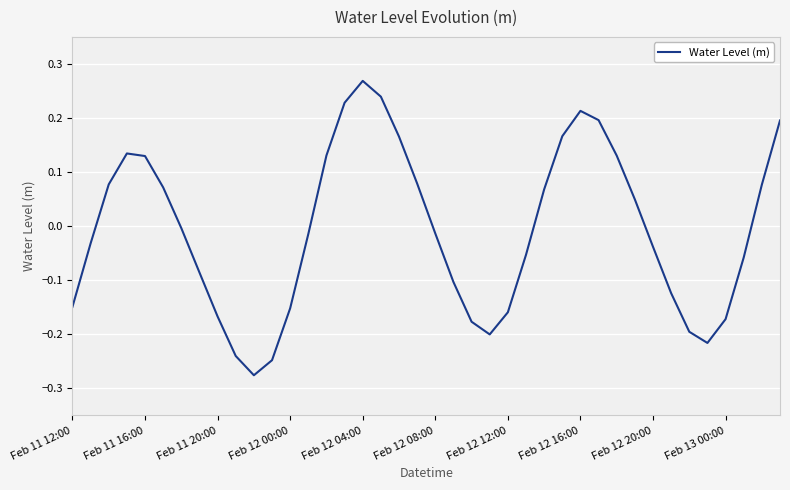

What is the difference between the maximum and minimum values?

0.5